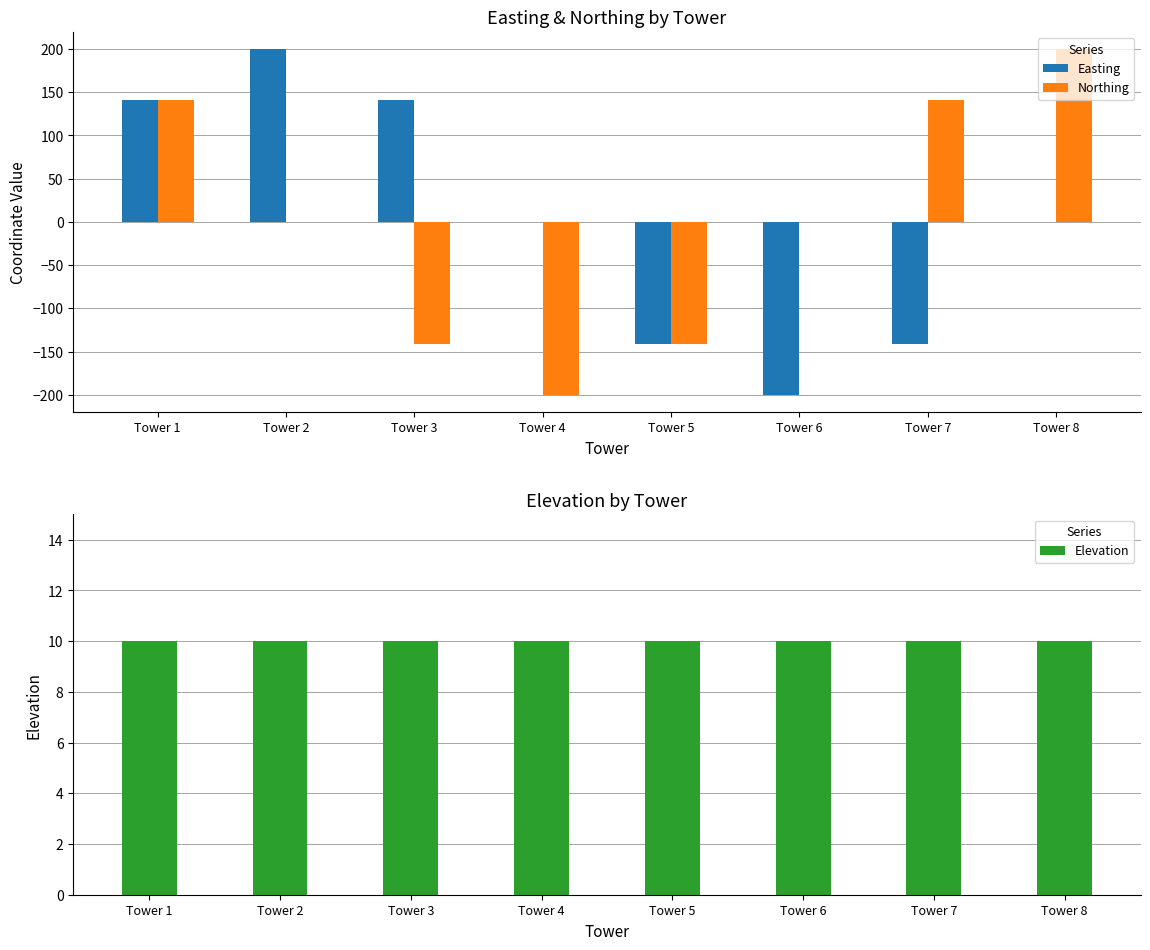

Which has a higher value, Tower 5 or Tower 2?

Tower 2